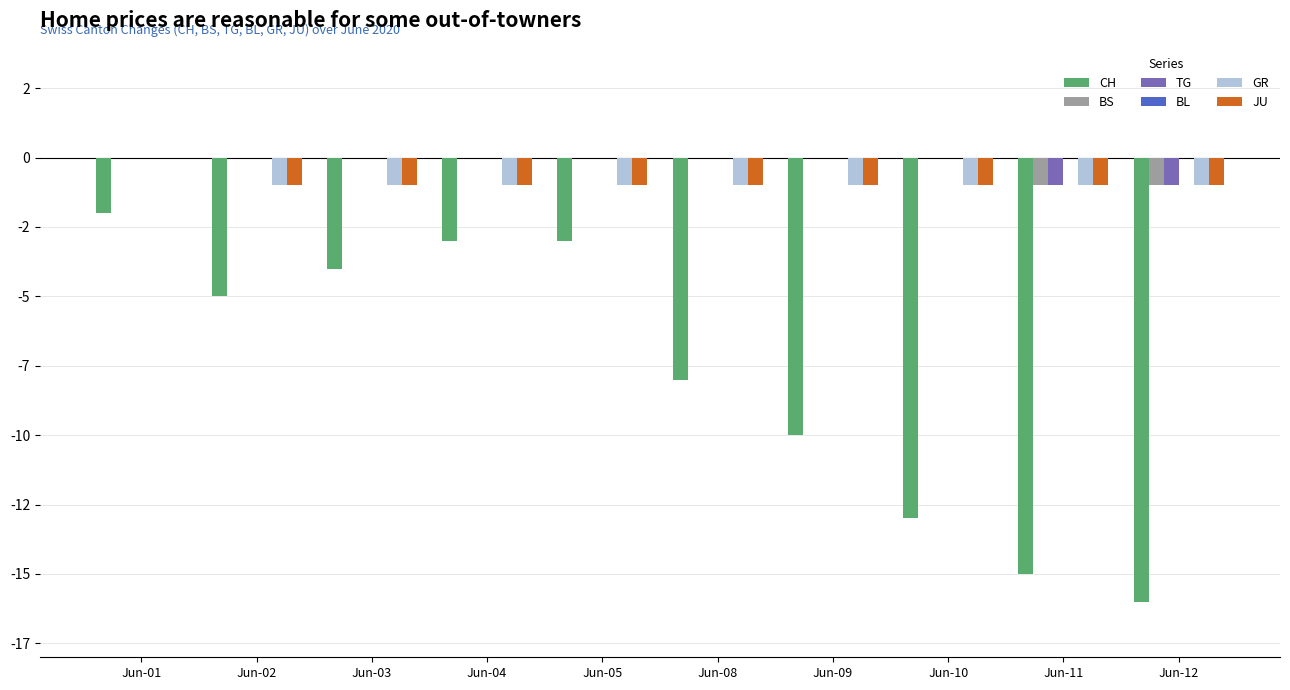

Between Jun-08 and Jun-09, which series saw the biggest shift?

CH